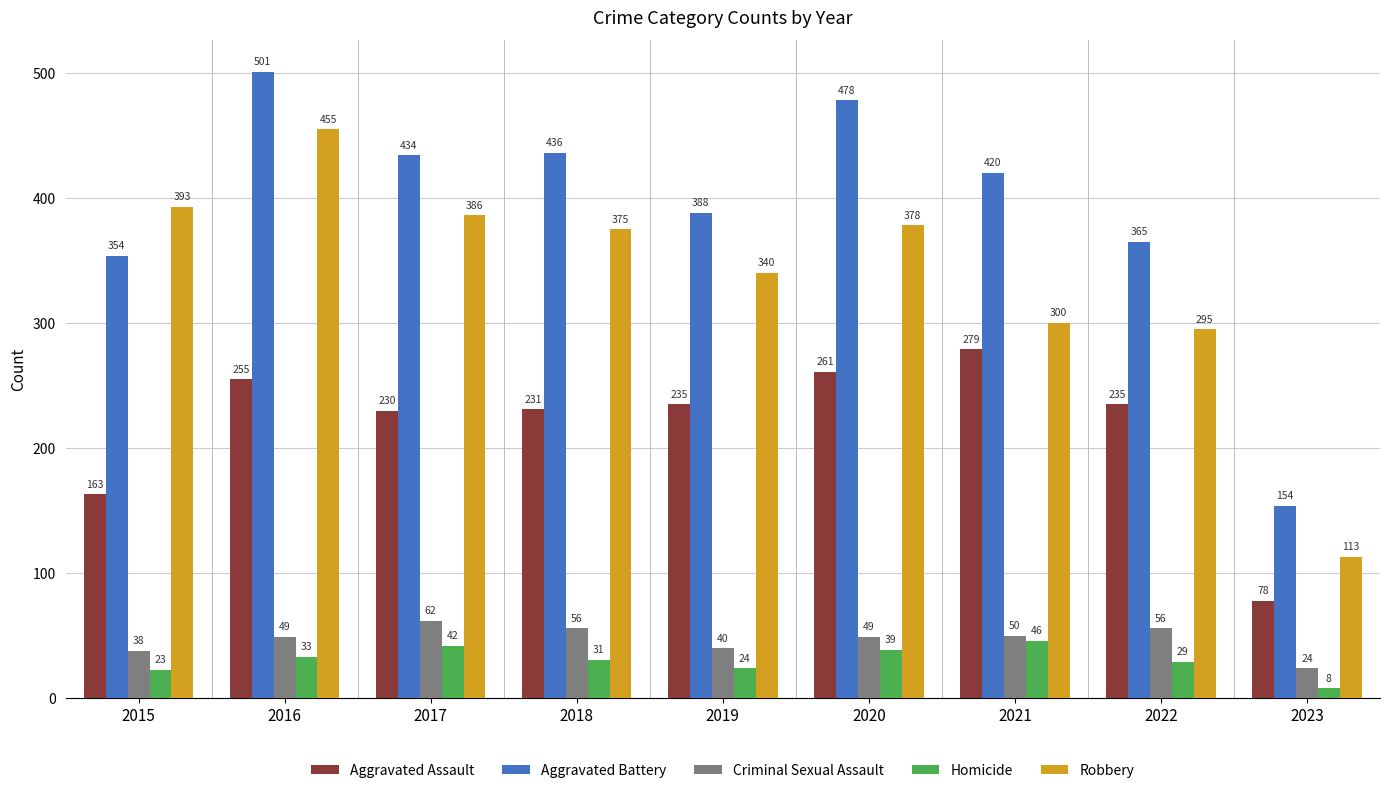

How many bars are there in total?

45